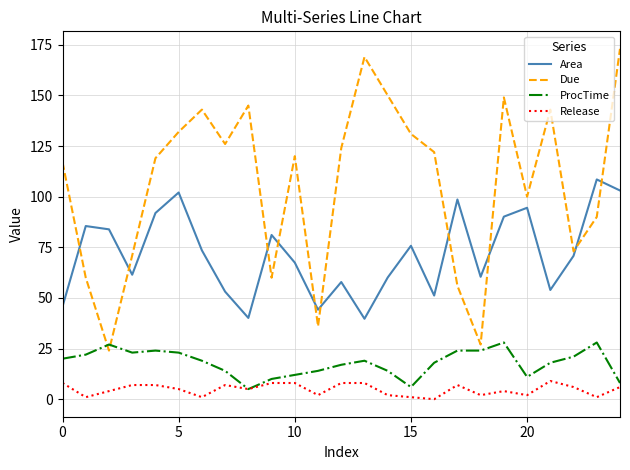

Which series ends up on top after the final intersection of Area and Due?

Due